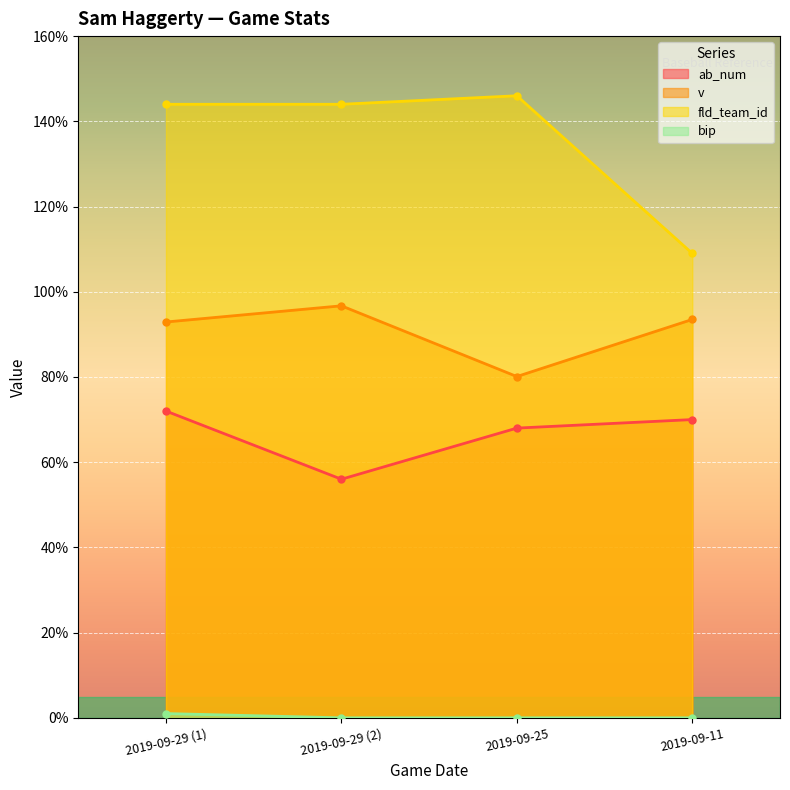

How many categories are shown in the chart?

4